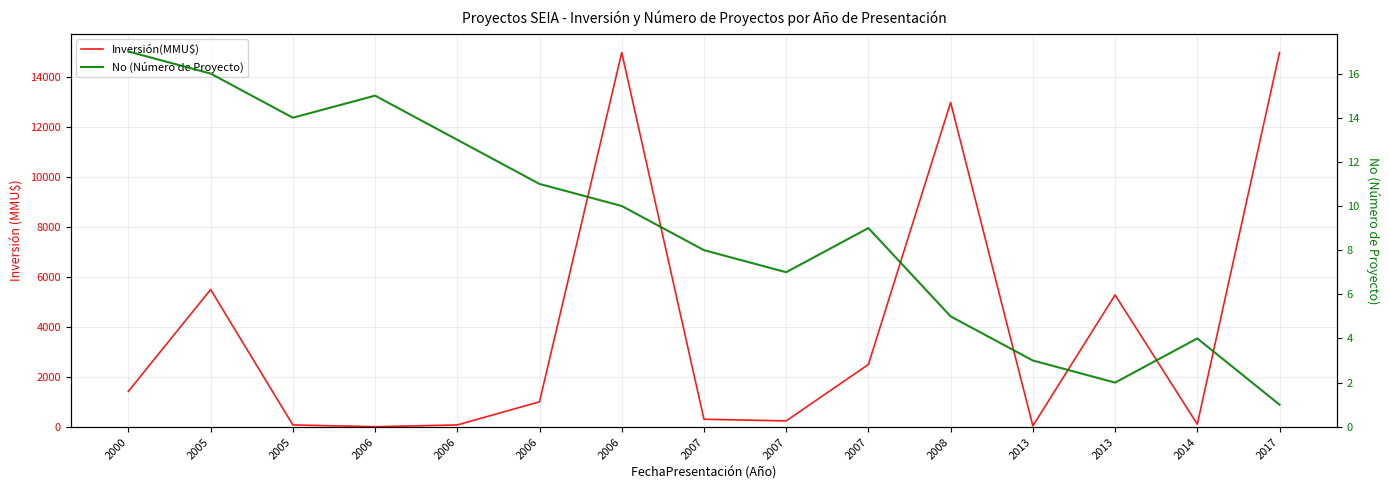

Count the number of categories in the chart.

15